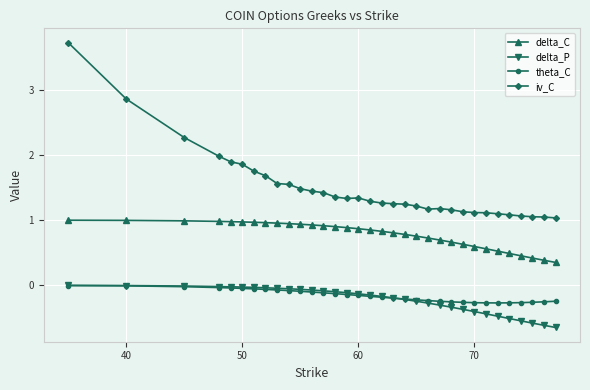

Count the number of categories in the chart.

33